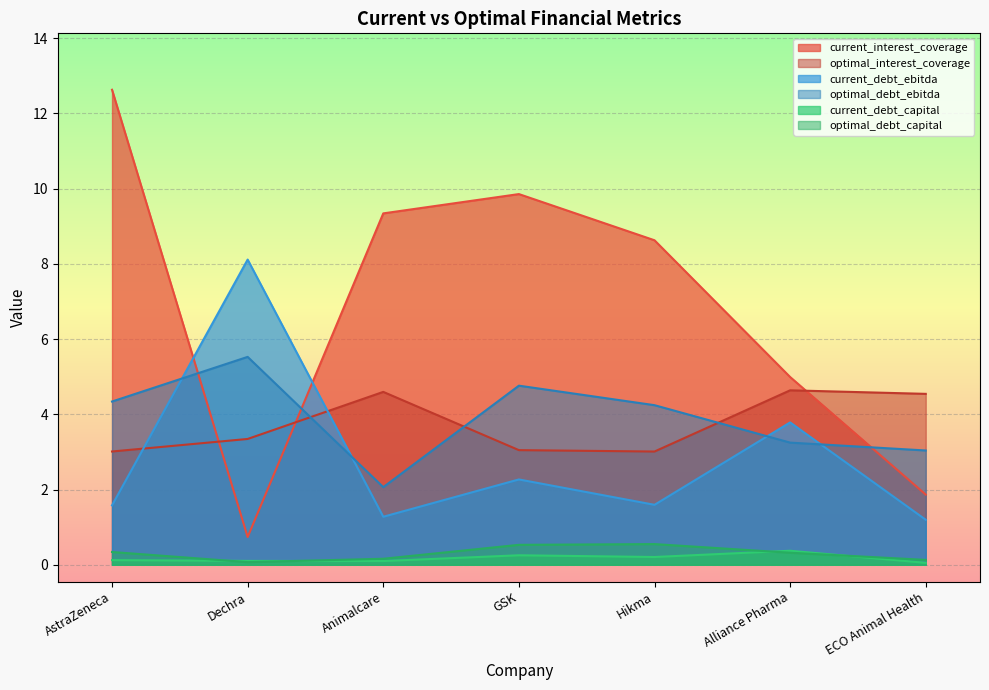

Between Dechra and Animalcare, which series saw the biggest shift?

current_interest_coverage